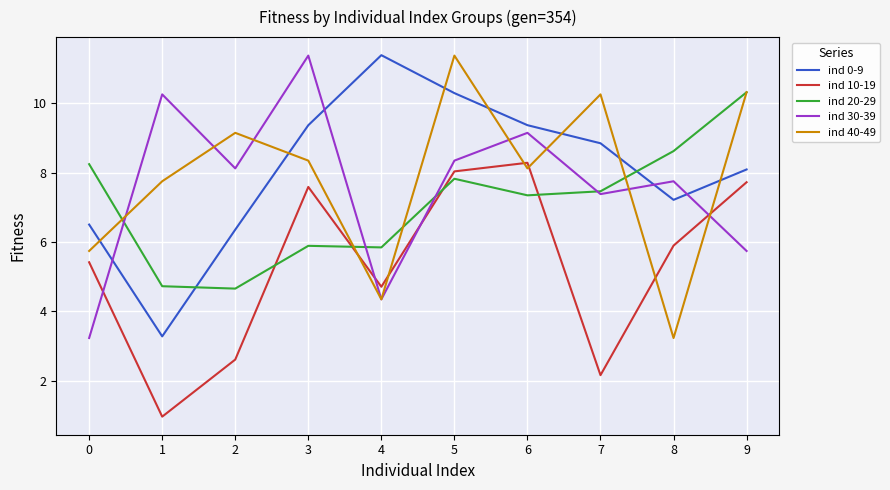

What value does the ind 20-29 series have at 7?

7.5